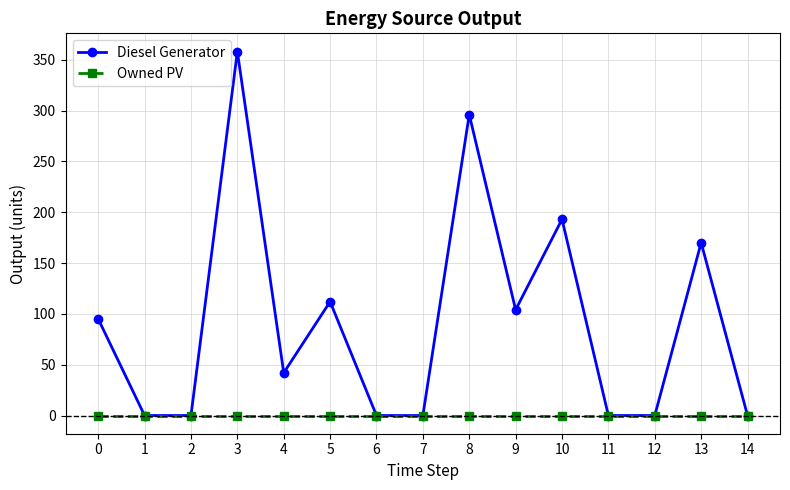

At which category is the sum across all series the highest?

3